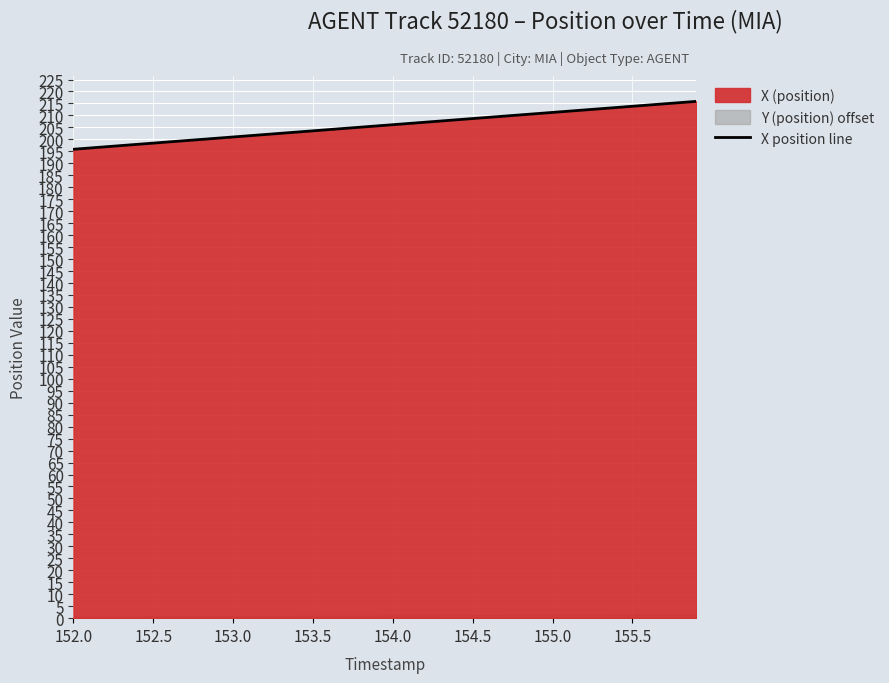

What is the highest value of the X position line series?

215.9